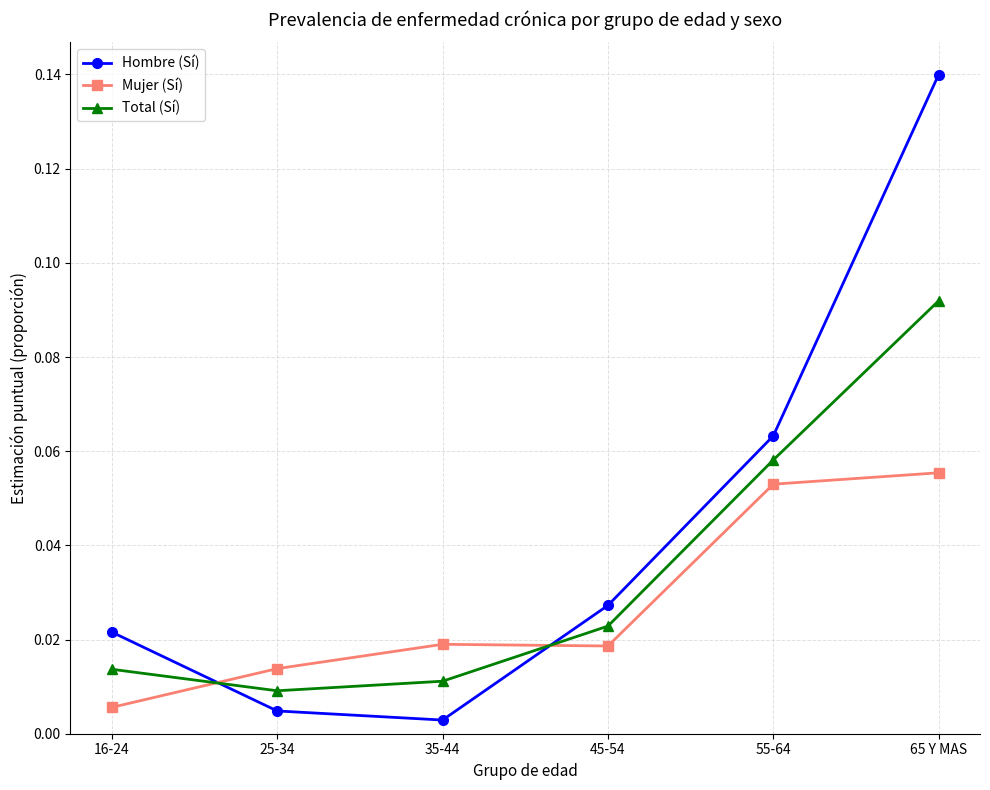

Where is the first local maximum for Mujer (Sí)?

35-44